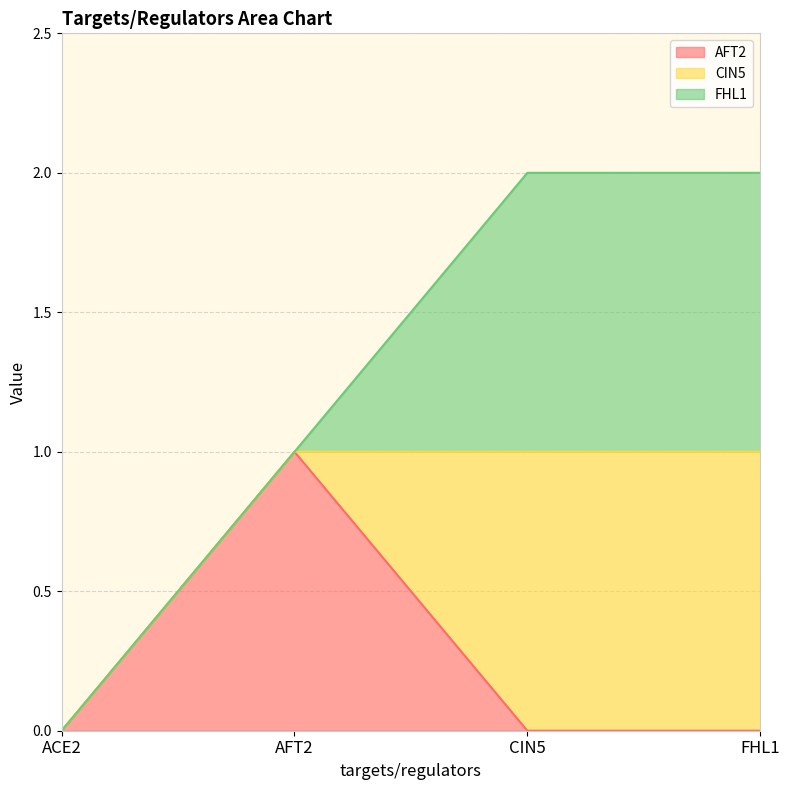

True or false: FHL1 has a value of 1 at CIN5.

True